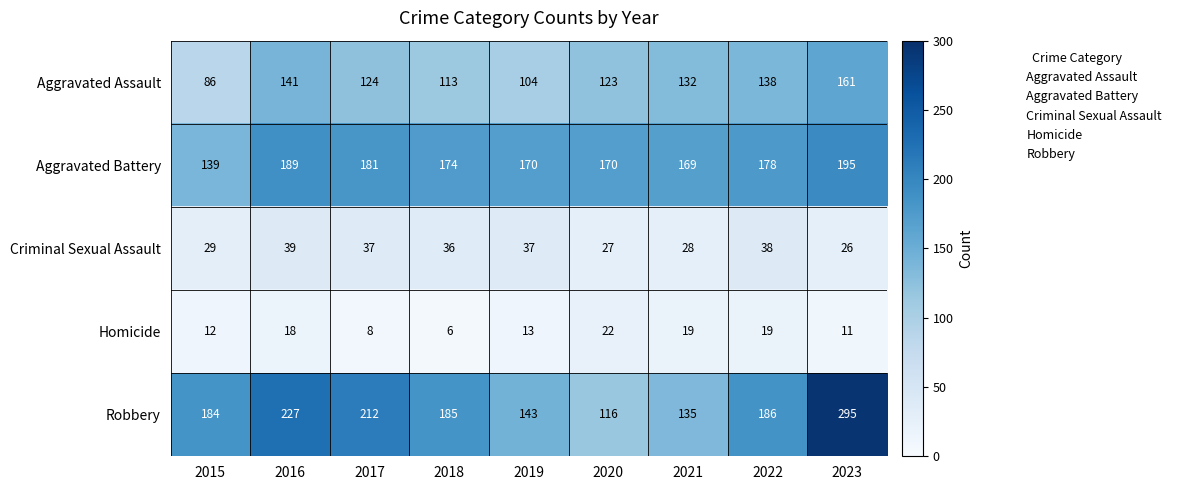

Where is Criminal Sexual Assault nearest to the value 32?

2015